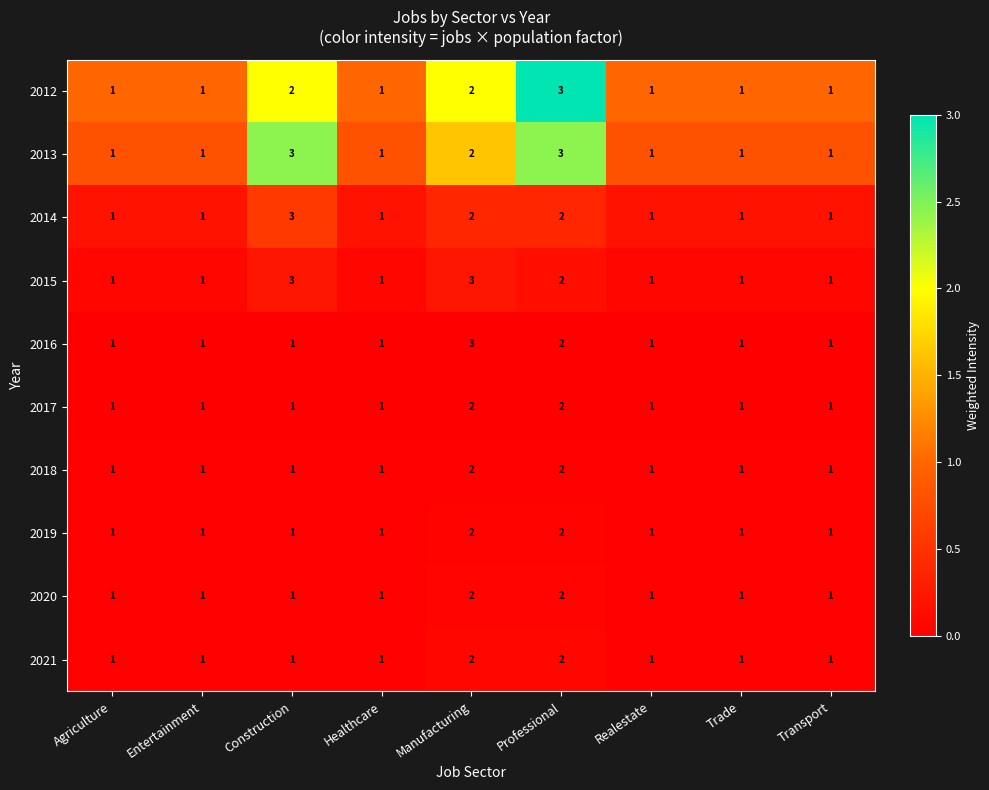

What is the sum of all 2021 values?

11